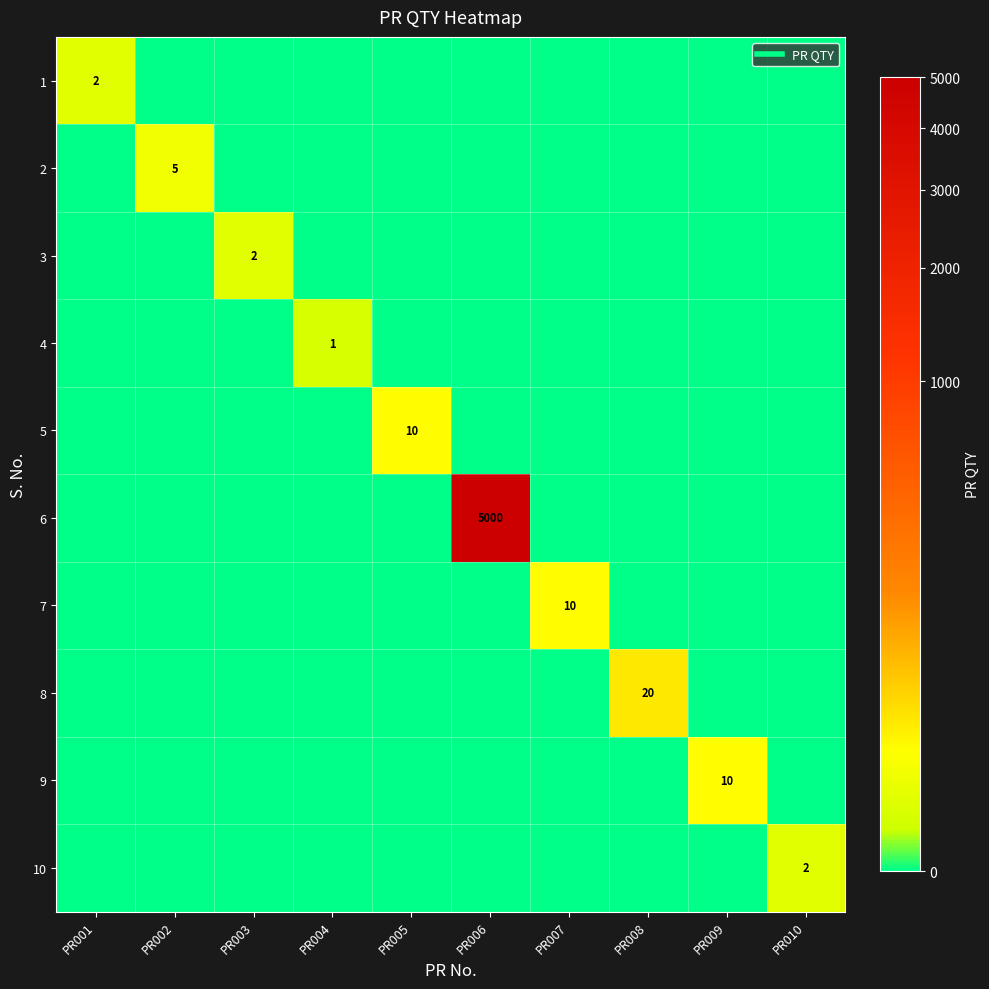

Rank the categories by 3 value from lowest to highest.

PR001, PR002, PR004, PR005, PR006, PR007, PR008, PR009, PR010, PR003